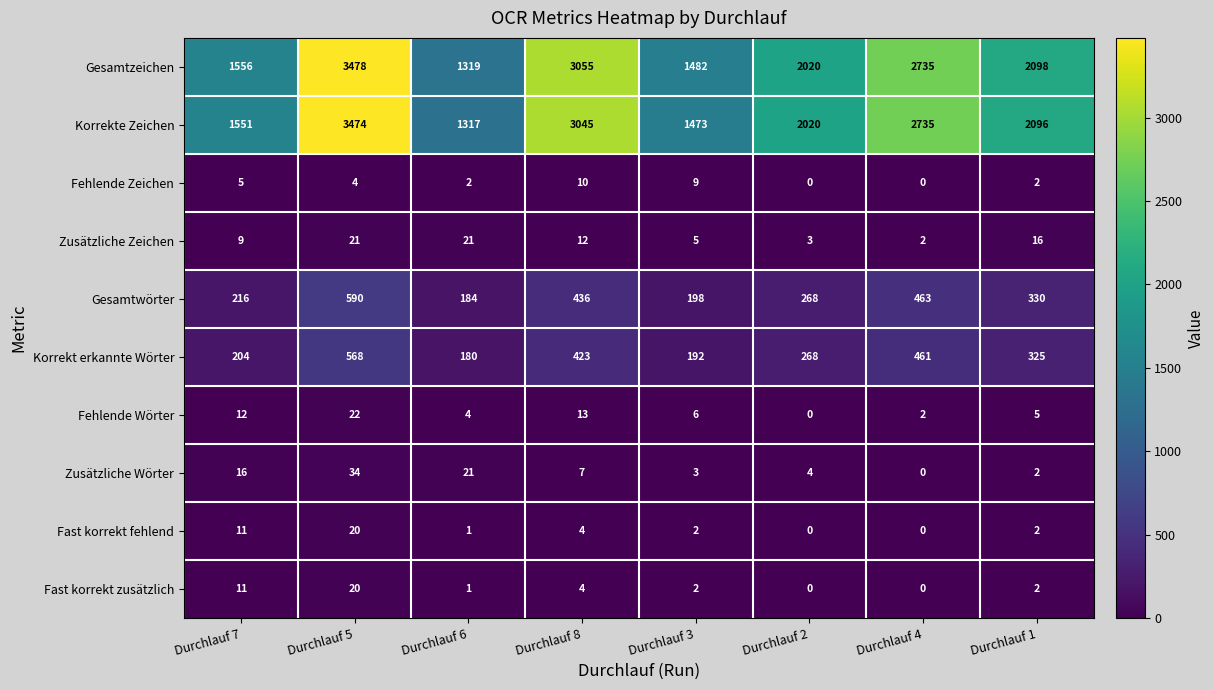

What is the total value across all series at Durchlauf 5?

8231